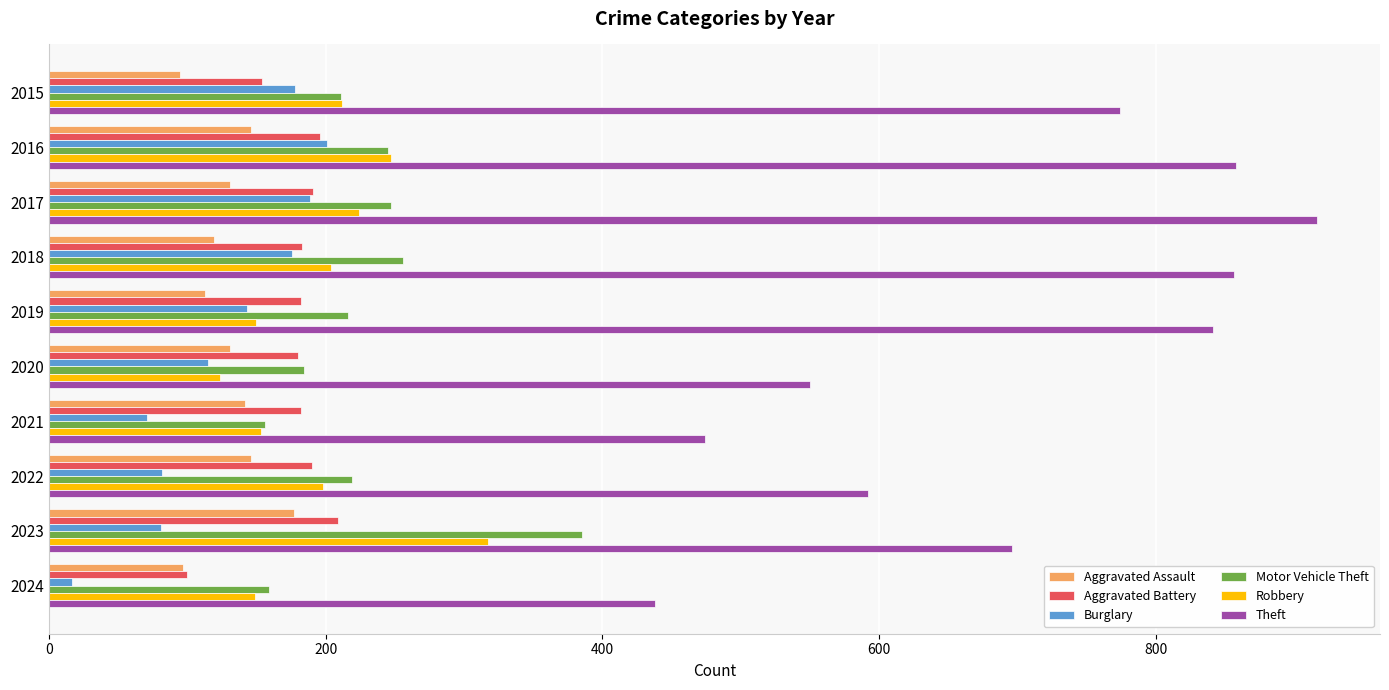

Is it true that Robbery equals 70 at 2021?

False